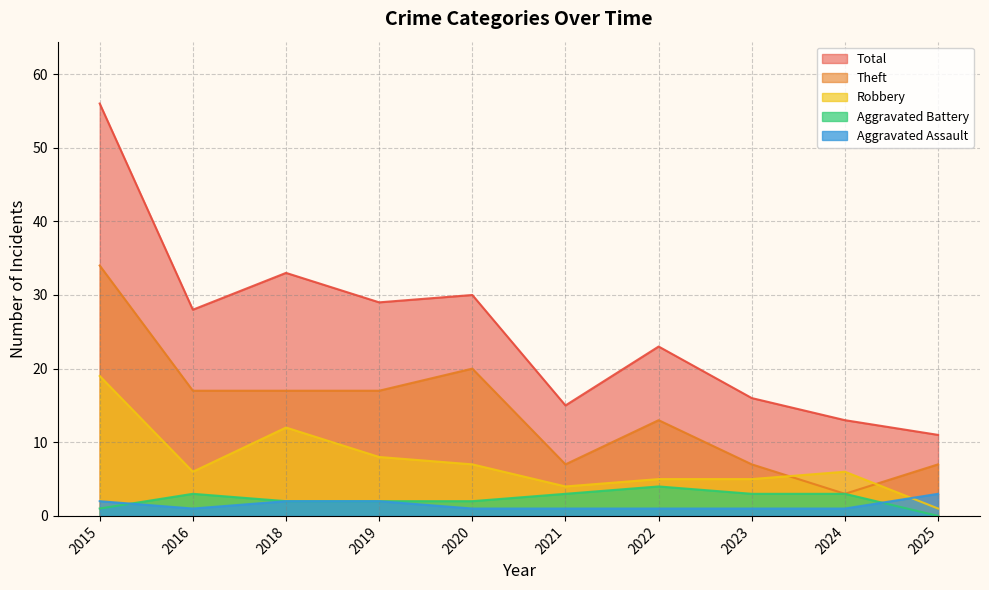

What is the sum of all Theft values?

142